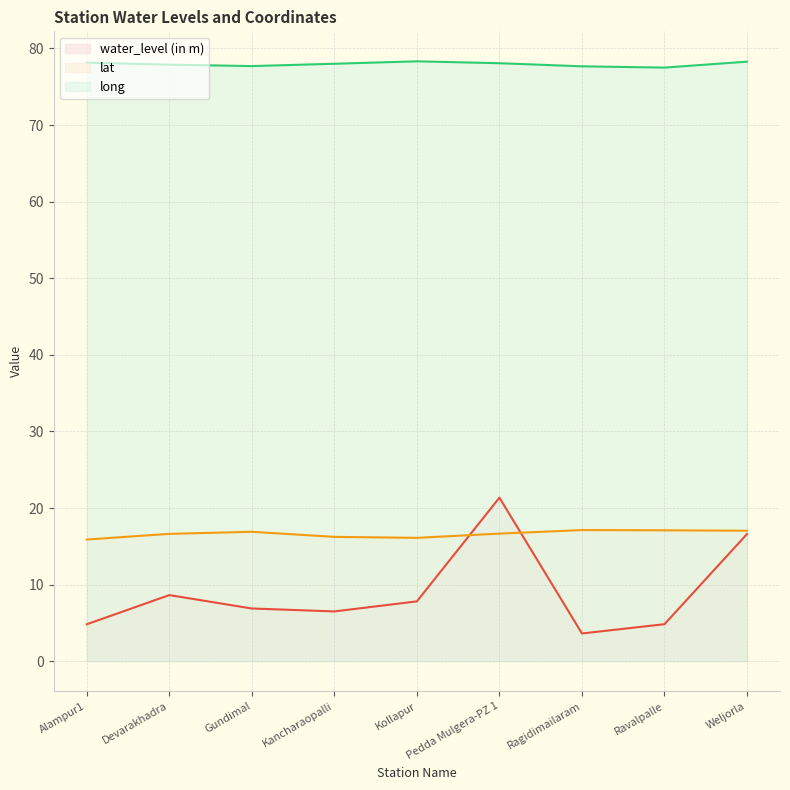

At Weljorla, list the series in order from smallest to largest.

water_level (in m), lat, long